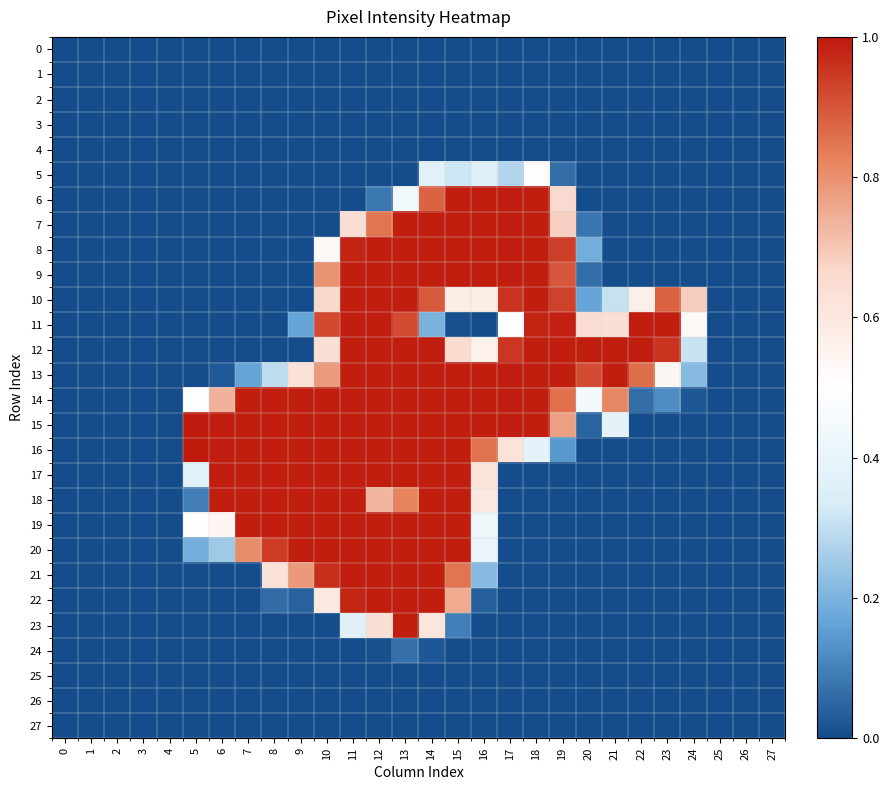

What is the spread (max minus min) of values at 10?

1.0